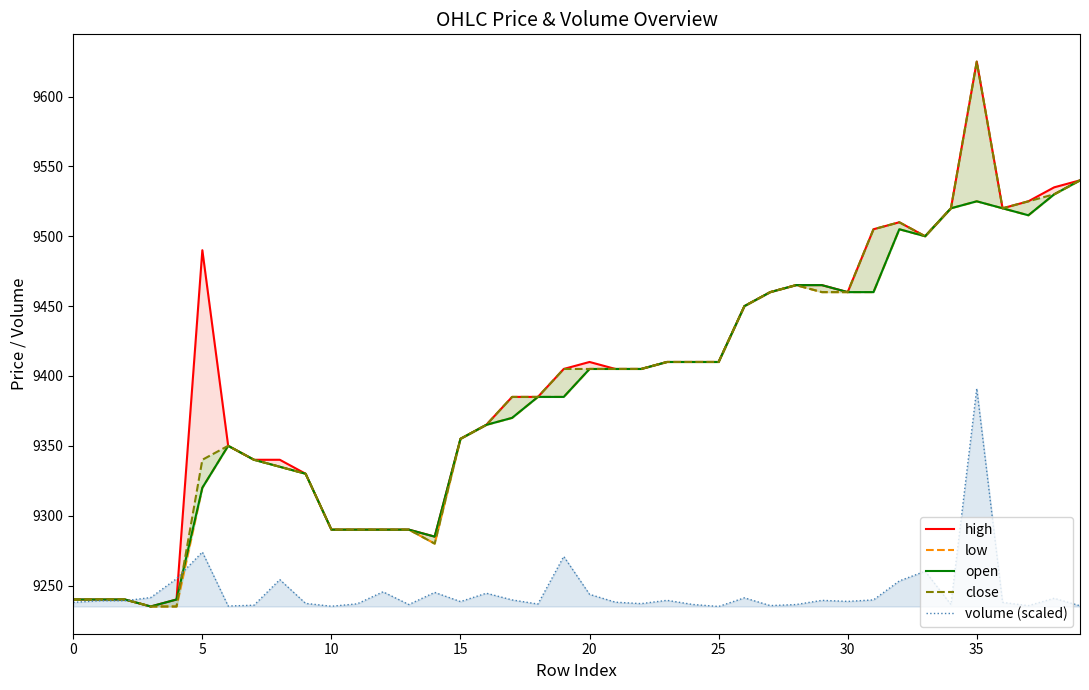

How many values in the open series are below 9405?

20